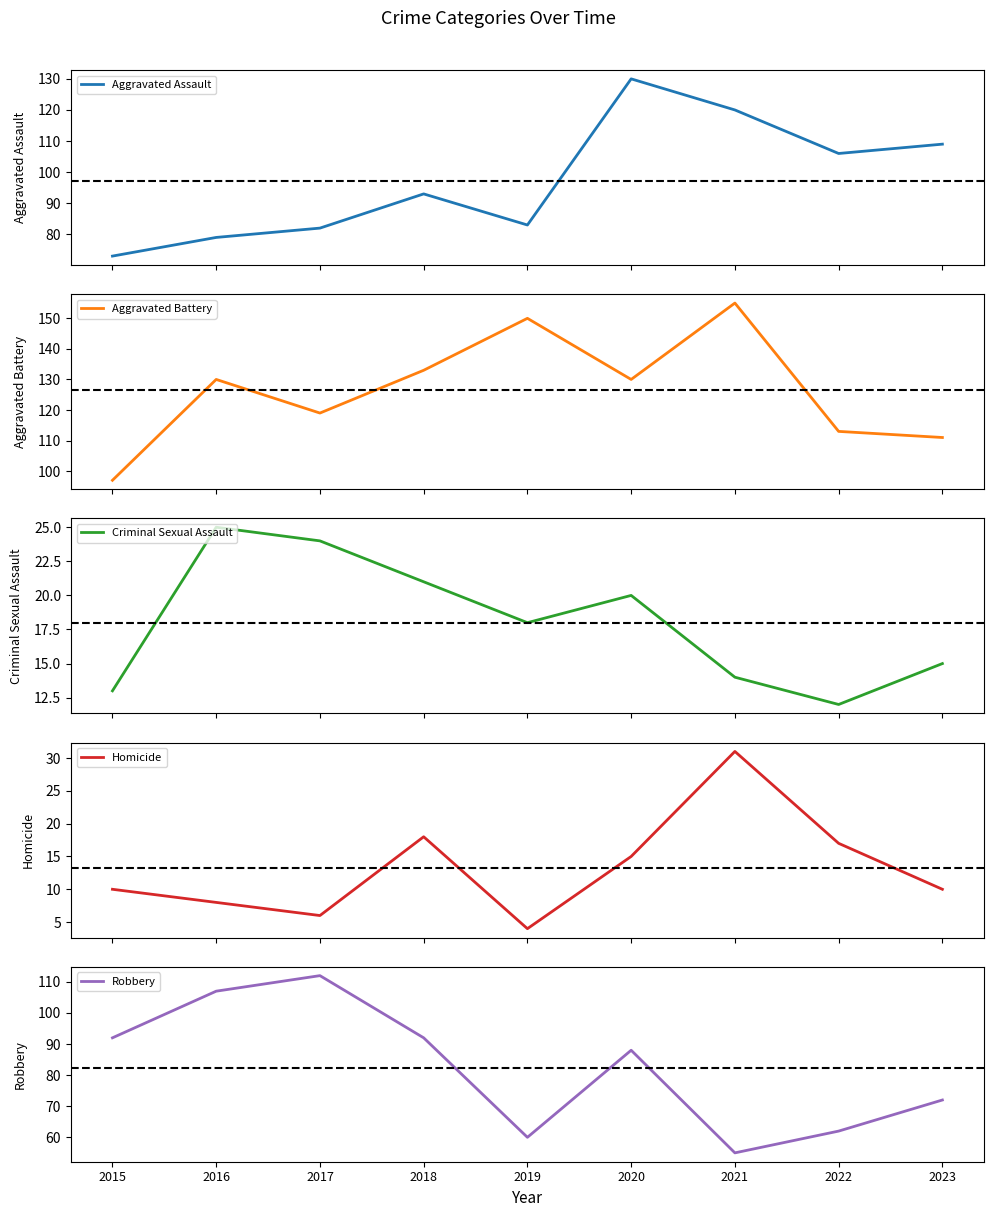

List the labels in order of Aggravated Battery value, smallest first.

2015, 2023, 2022, 2017, 2016, 2020, 2018, 2019, 2021